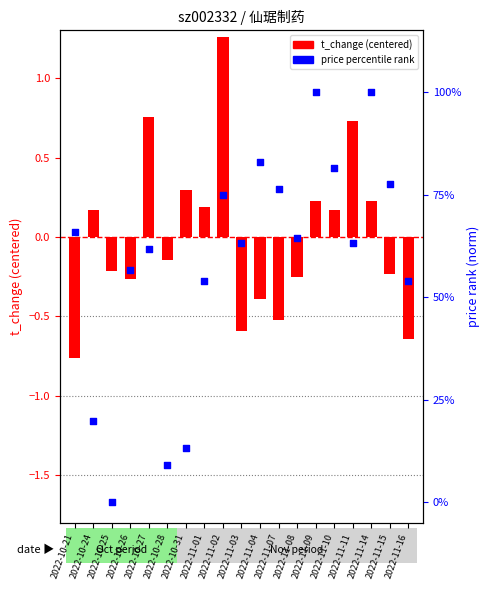

At how many categories does at least one series exceed 90?

2